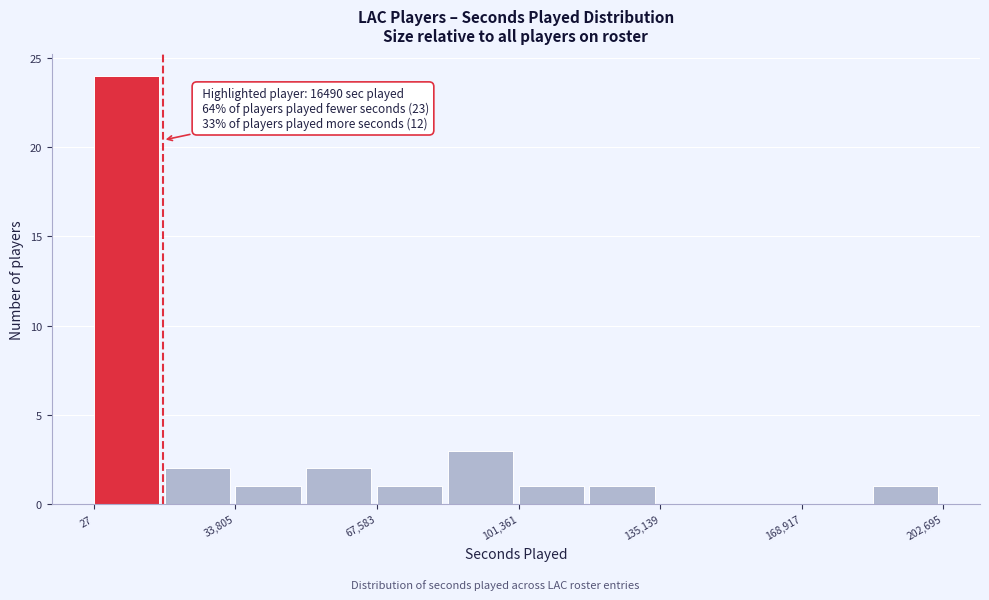

Around what value on the x-axis is the tallest bar? Give the approximate position of its centre, as read against the axis.

10000